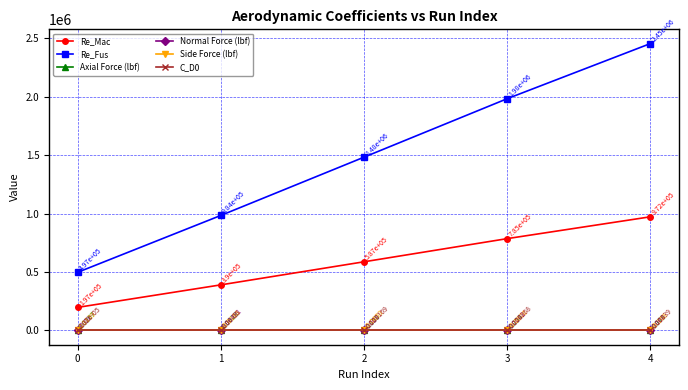

Which series has the largest total across all categories?

Re_Fus